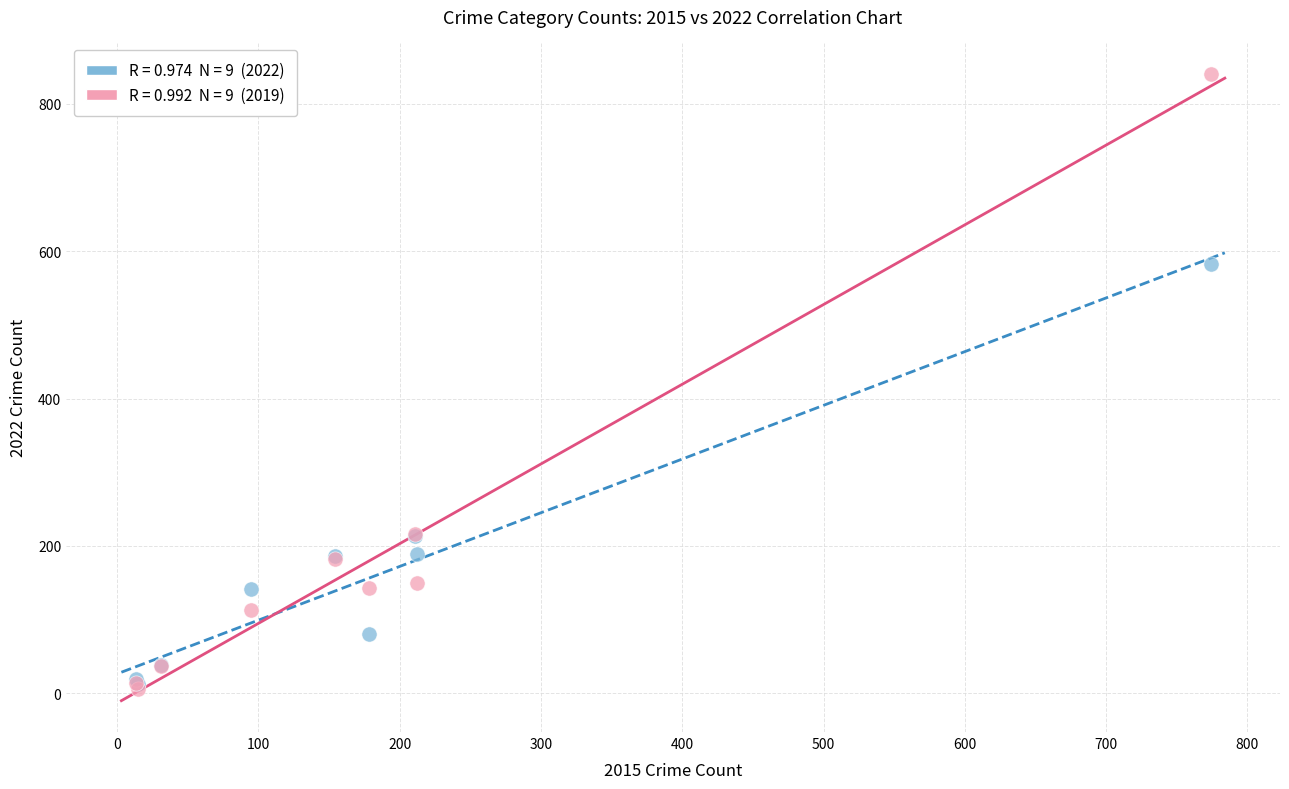

Across all series, what Y value is closest to 423?

583